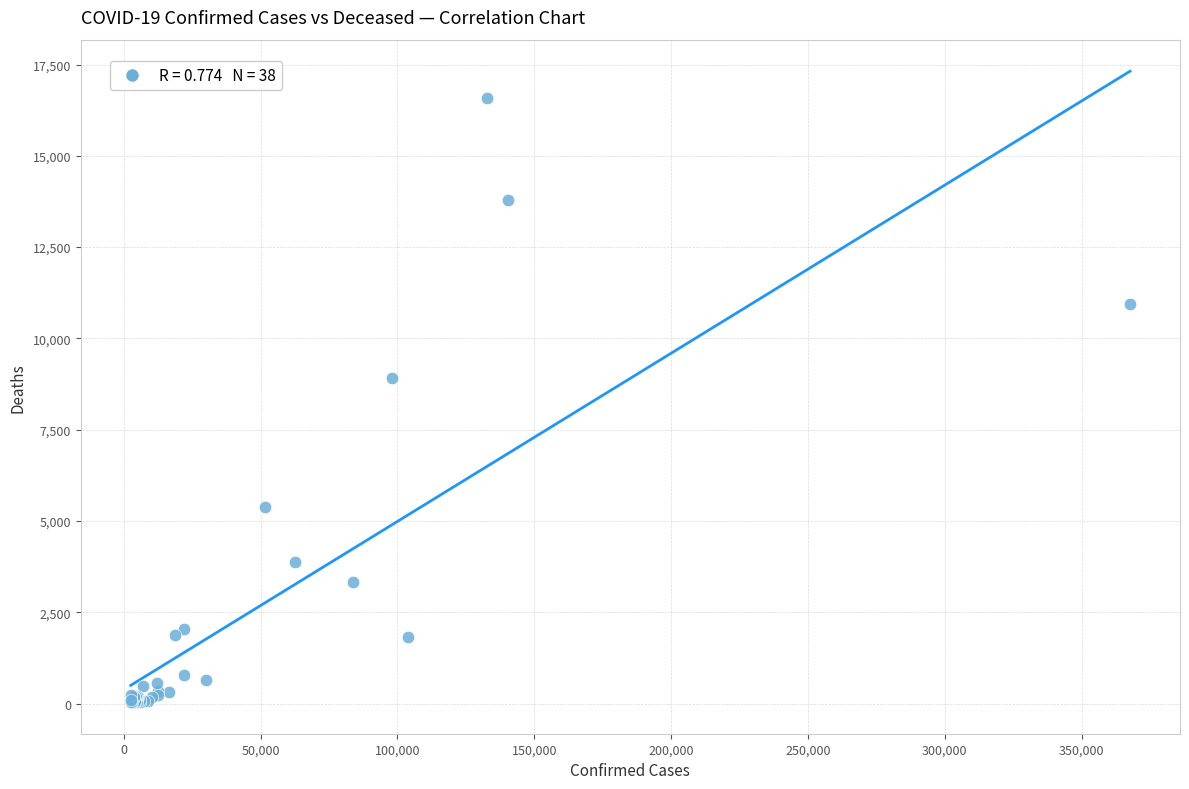

What Y value in the scatter plot is closest to 8307?

8911